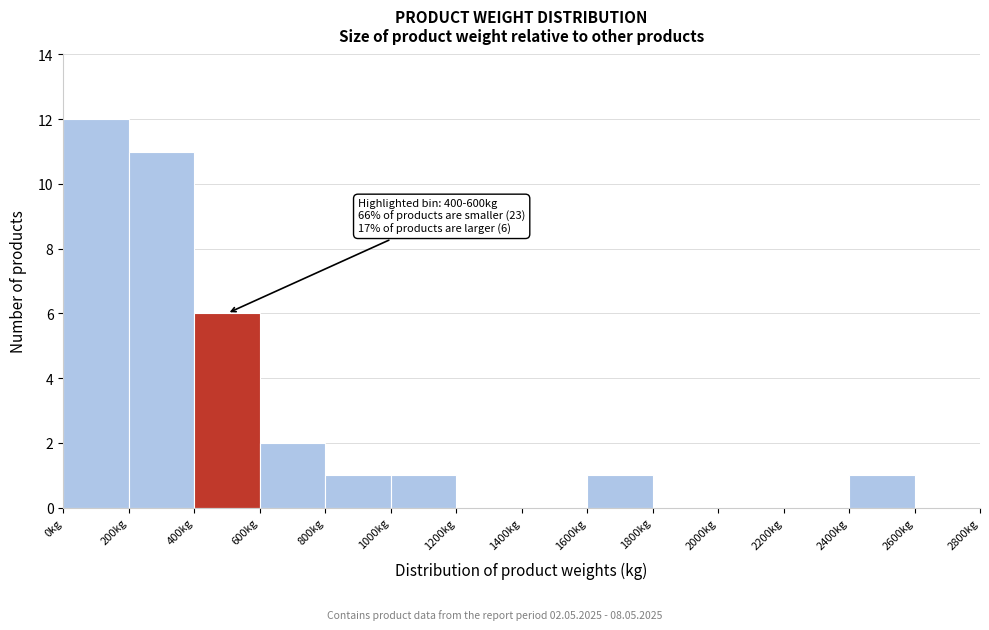

Over which range of the x-axis is the bar tallest?

0 to 200